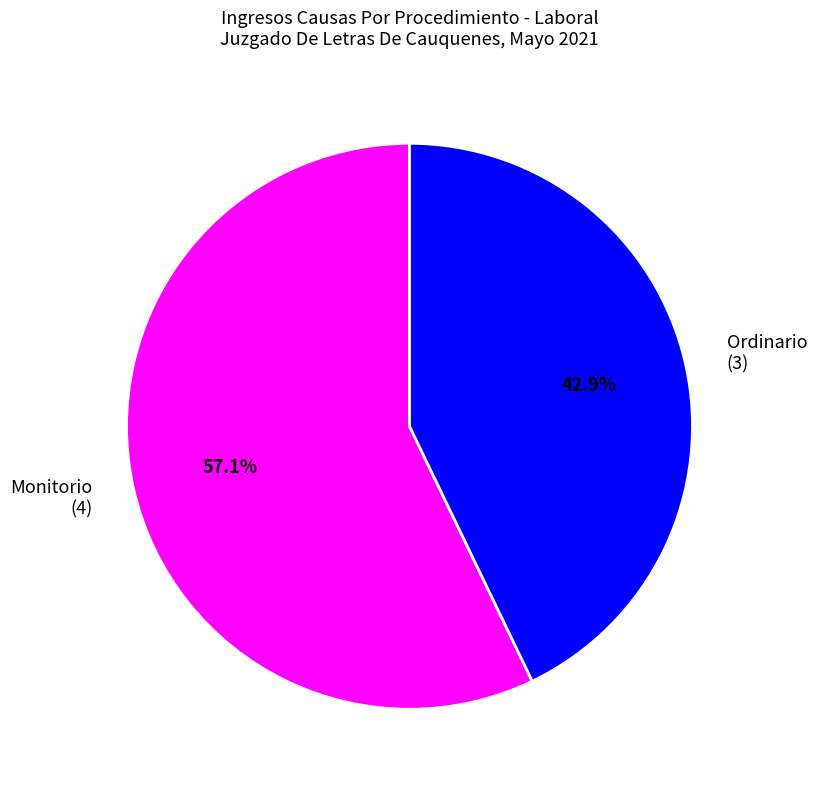

Is it true that Ordinario is 43% of the pie?

True